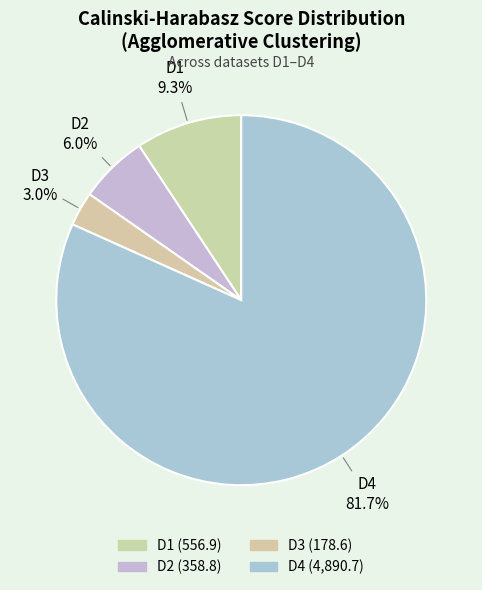

What percentage is the D1 slice, to the nearest percent?

9%